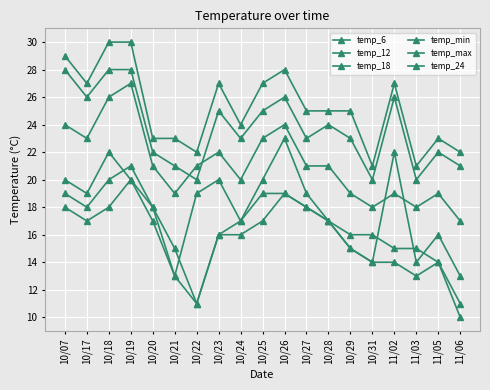

How many lines are shown in the chart?

6